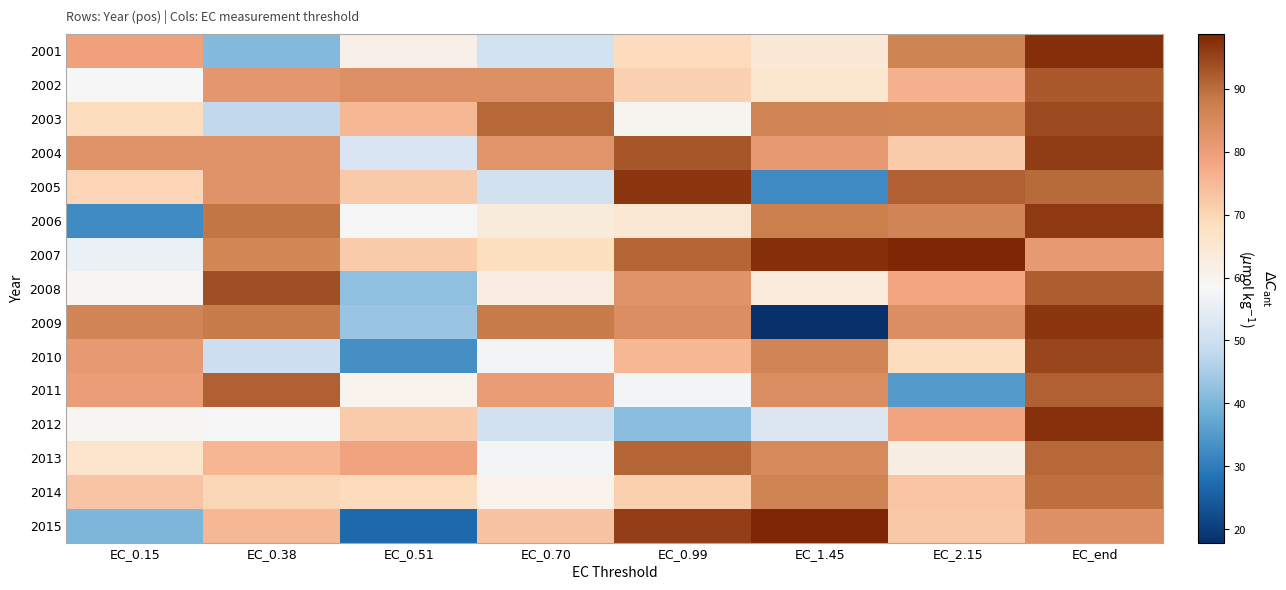

Rank the series at EC_0.51 from lowest to highest value.

2015, 2010, 2008, 2009, 2004, 2006, 2011, 2001, 2014, 2012, 2007, 2005, 2003, 2013, 2002